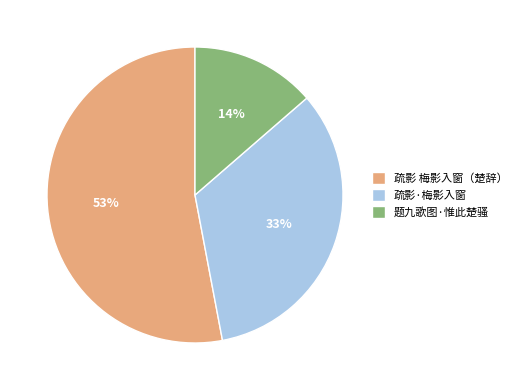

Is it true that 疏影·梅影入窗 is 41% of the pie?

False